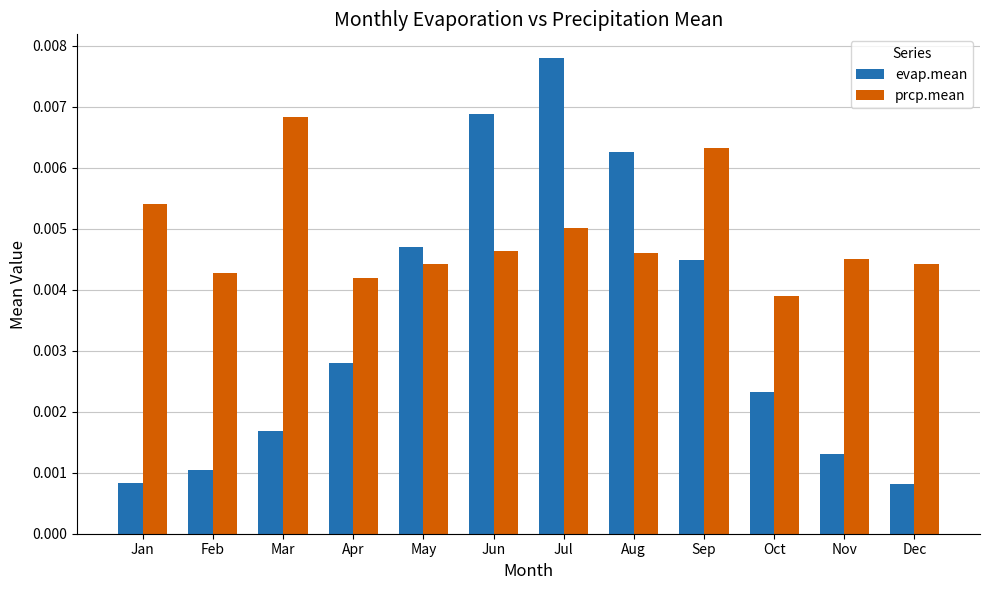

At which category does the chart reach its peak across all series?

Jul